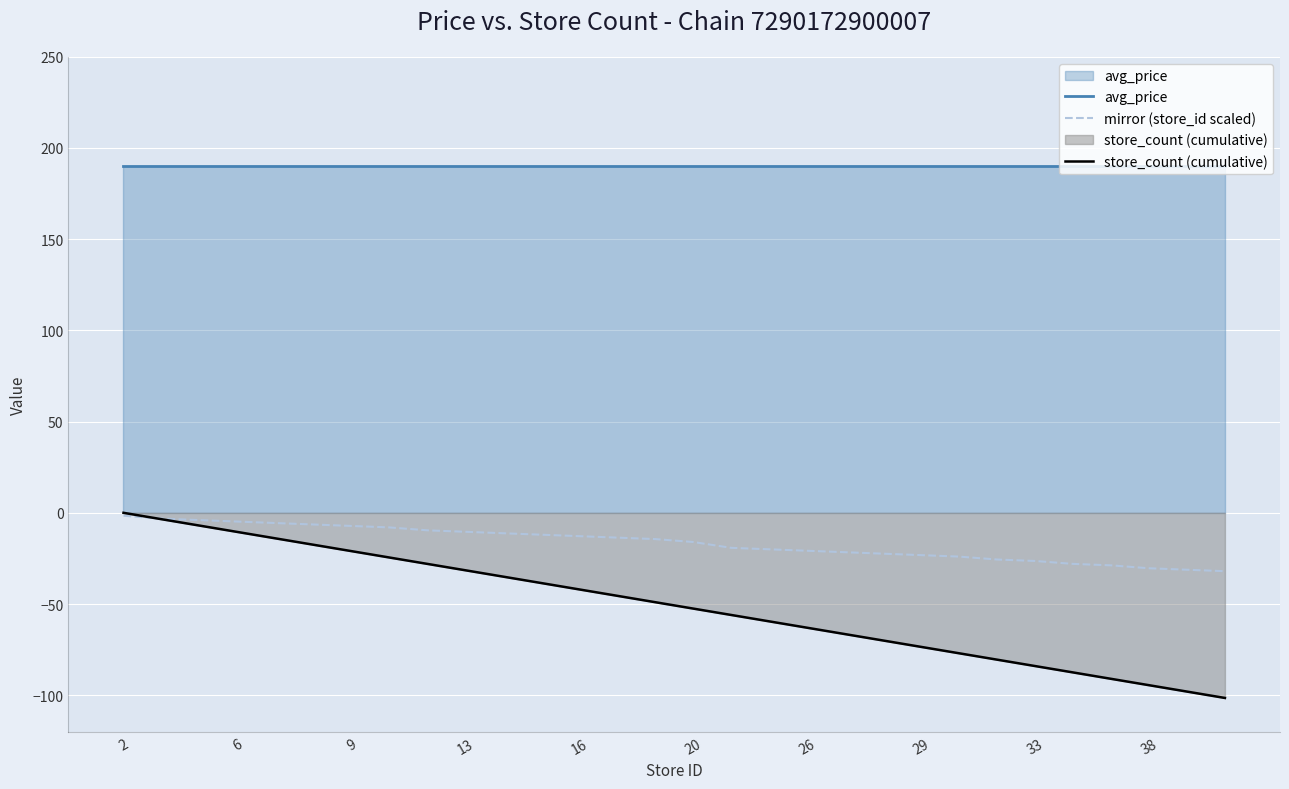

True or false: avg_price and store_count (cumulative) cross at least once.

False